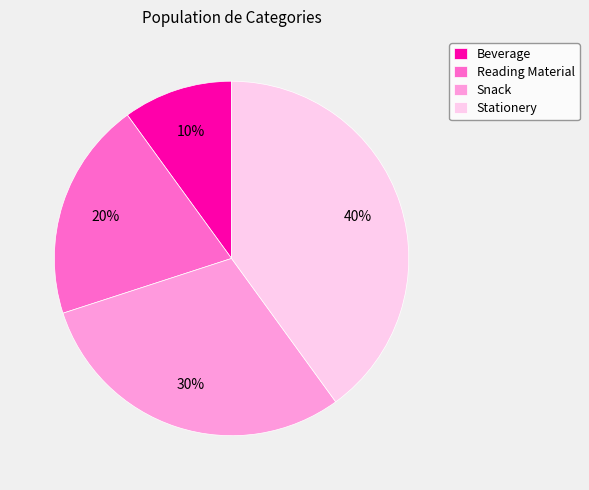

Is the sum of Reading Material and Stationery greater than half?

Yes